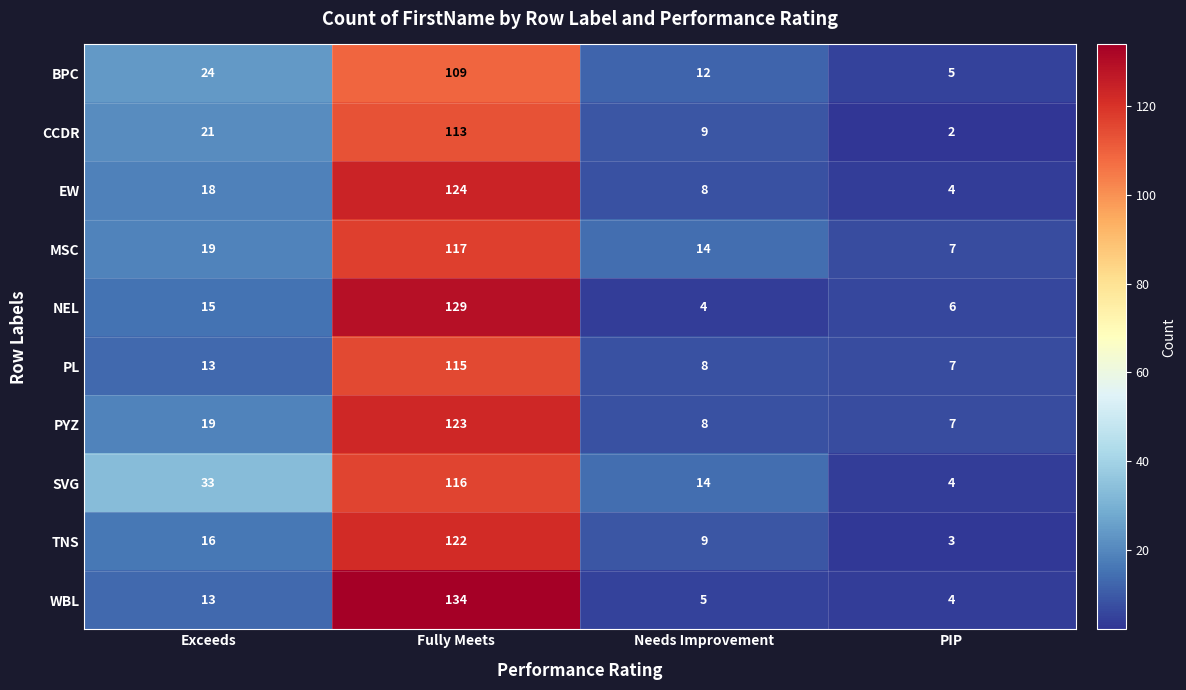

At which label does TNS reach its peak?

Fully Meets